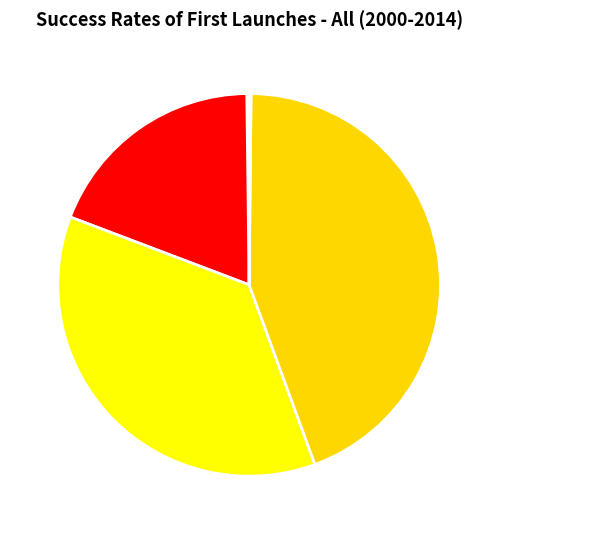

True or false: SMAPE accounts for 36% of the total.

True